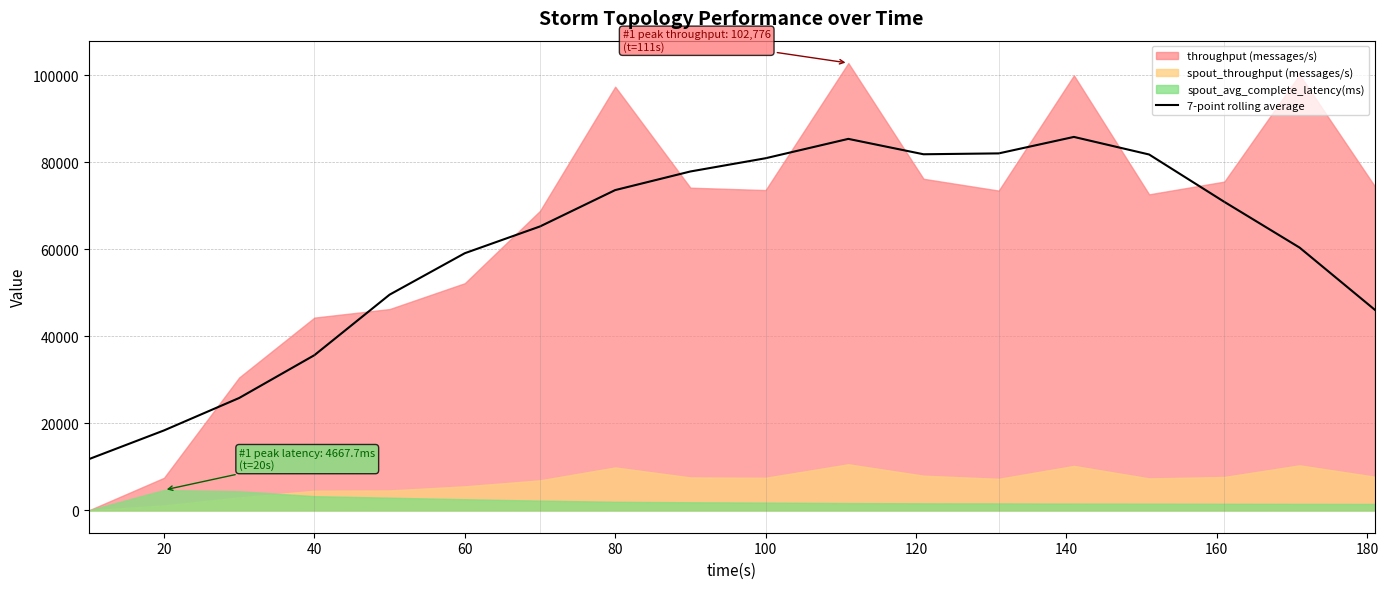

What is the maximum value for 7-point rolling average?

85800.0